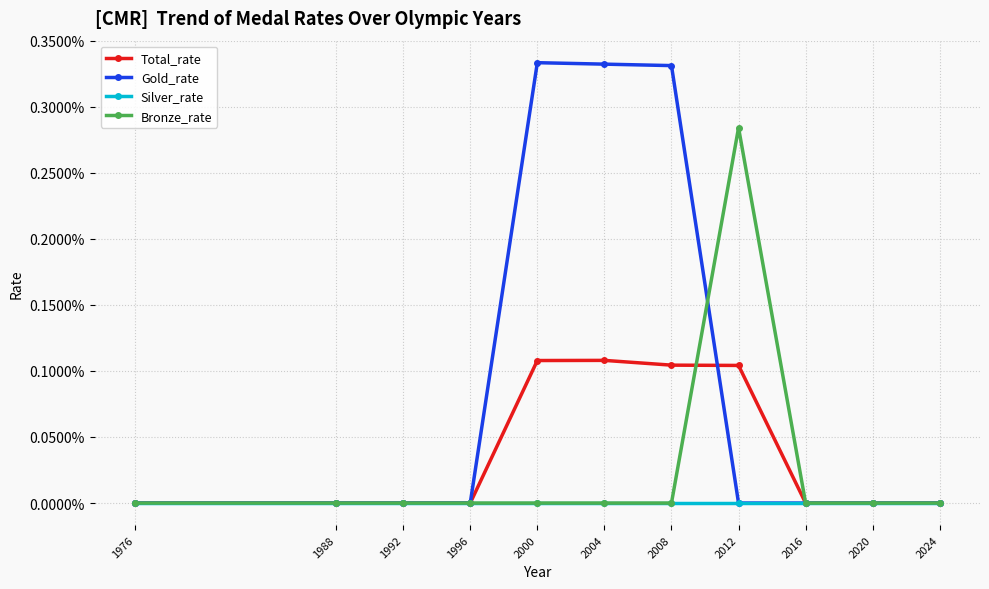

Between 1988 and 2024, which is larger?

1988